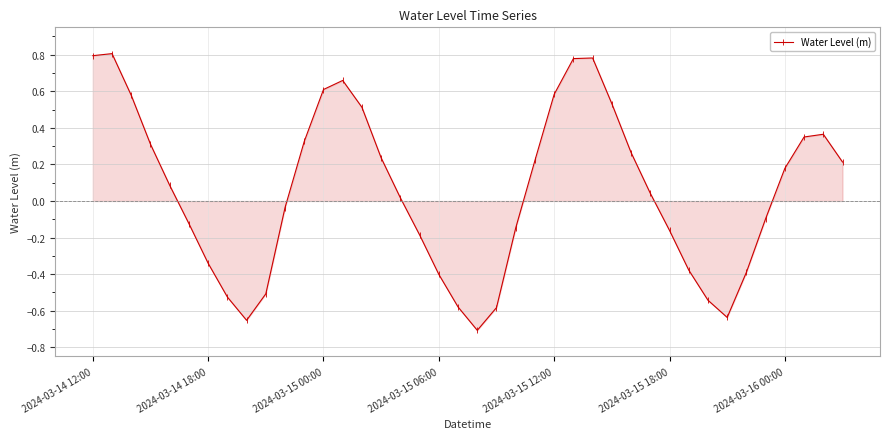

What is the average value?

0.1